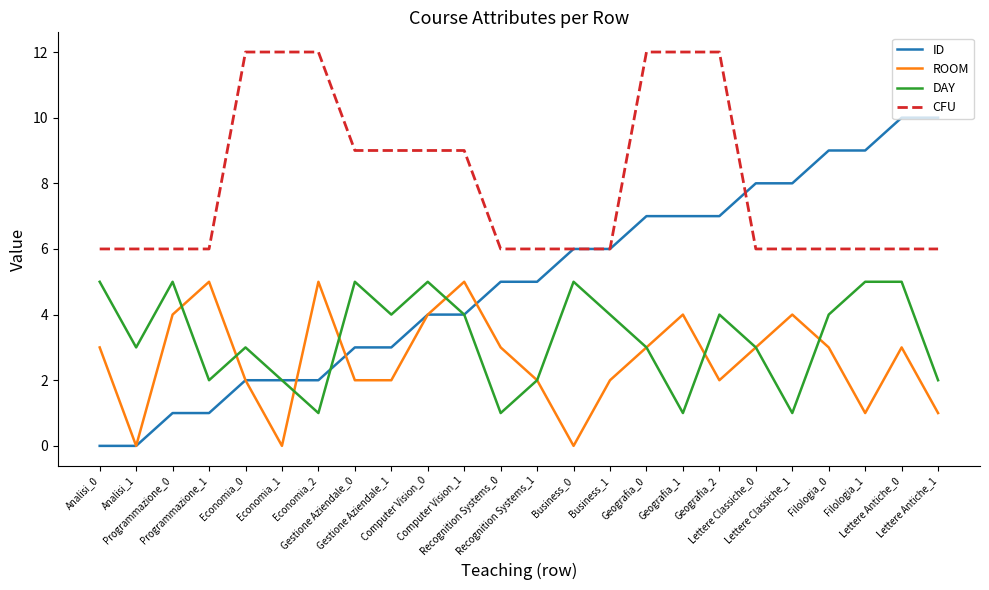

What is the maximum value for ROOM?

5